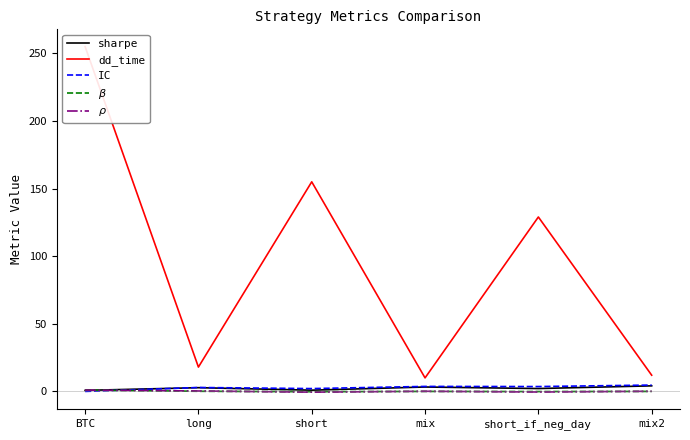

Reading right to left, list all the values displayed in this chart.

sharpe: 4.1	2.1	3.3	0.9	2.8	0.8
dd_time: 12.0	129.0	10.0	155.0	18.0	255.0
IC: 4.7	3.6	3.7	2.1	2.9	0.0
$\beta$: 0.0	-0.1	0.0	-0.2	0.1	1.0
$\rho$: 0.1	-0.4	0.1	-0.5	0.3	1.0